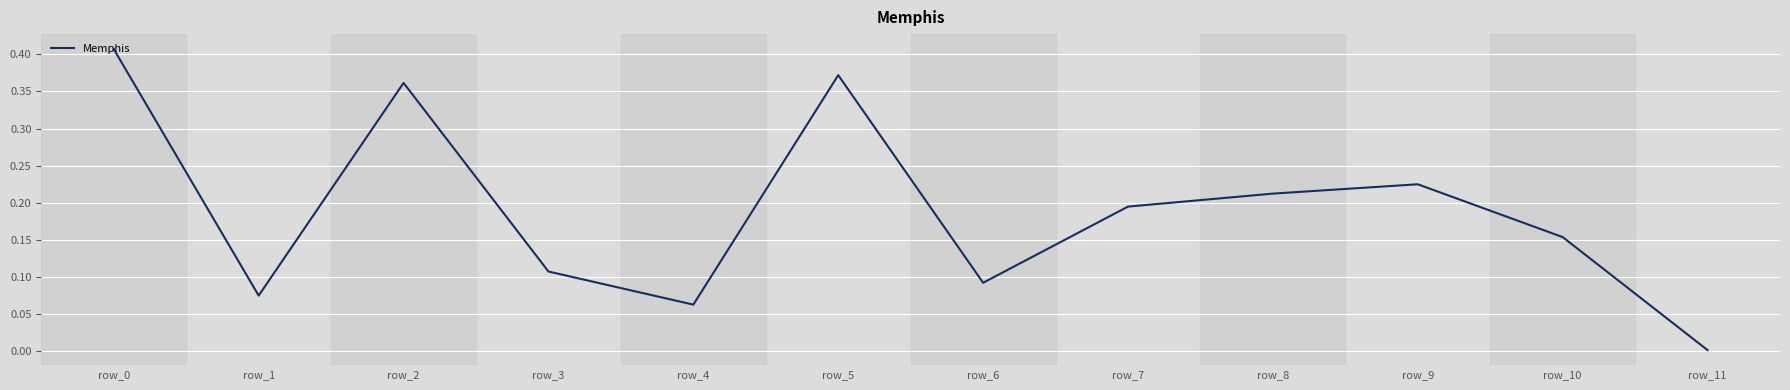

Which has a higher value, row_2 or row_8?

row_2